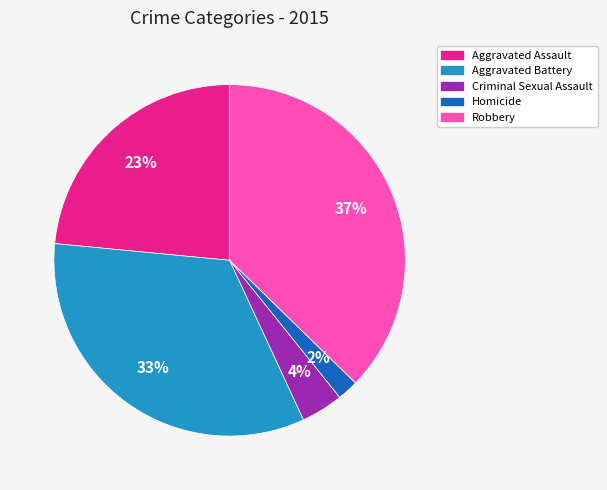

True or false: Robbery accounts for 30% of the total.

False